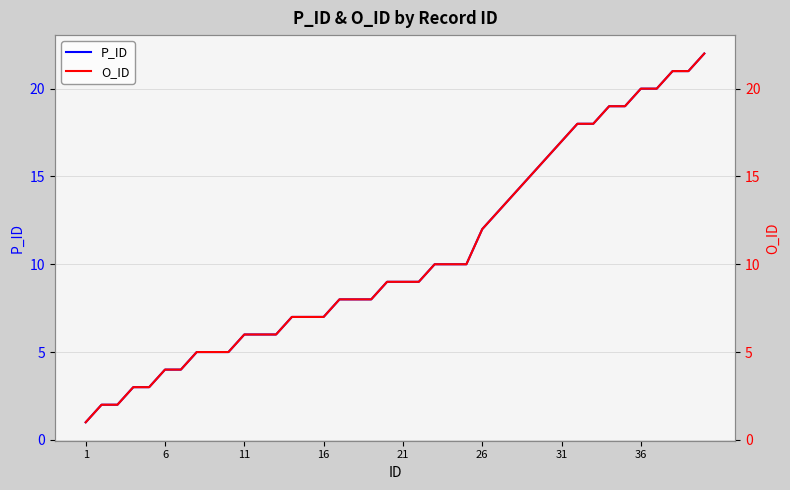

What is the difference between the second highest and minimum values in the P_ID series?

20